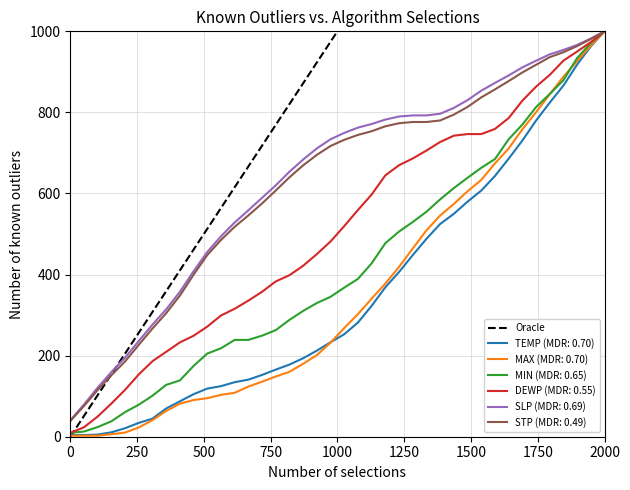

How many data points are less than 1000?

1